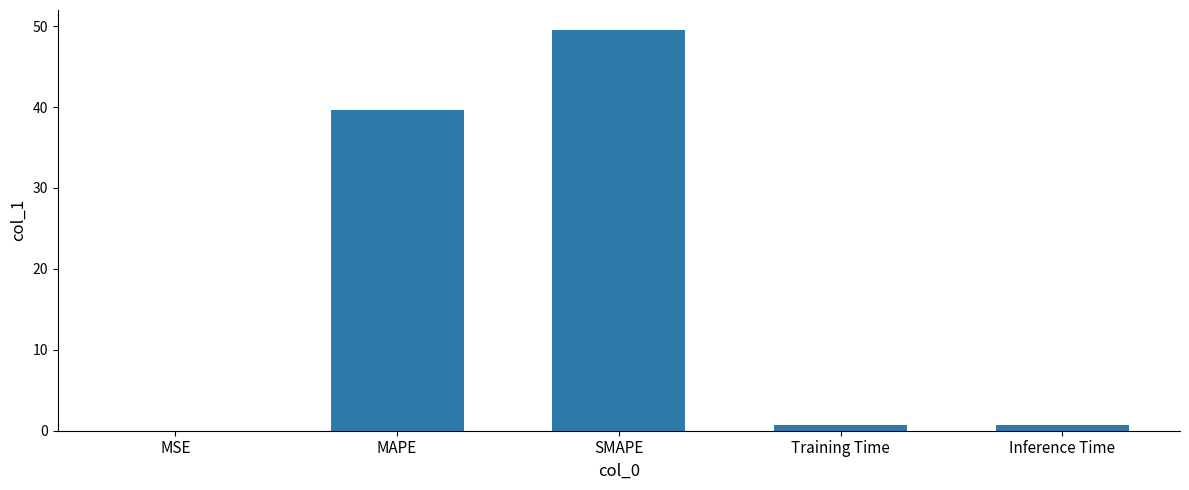

What is the sum of all values?

90.7